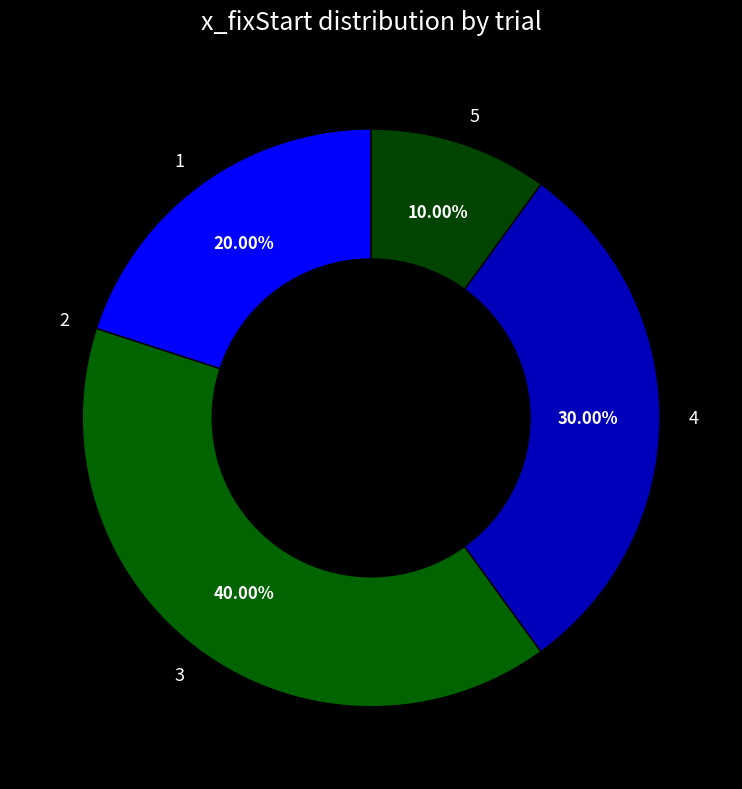

Is there any slice that represents more than half of the pie?

No